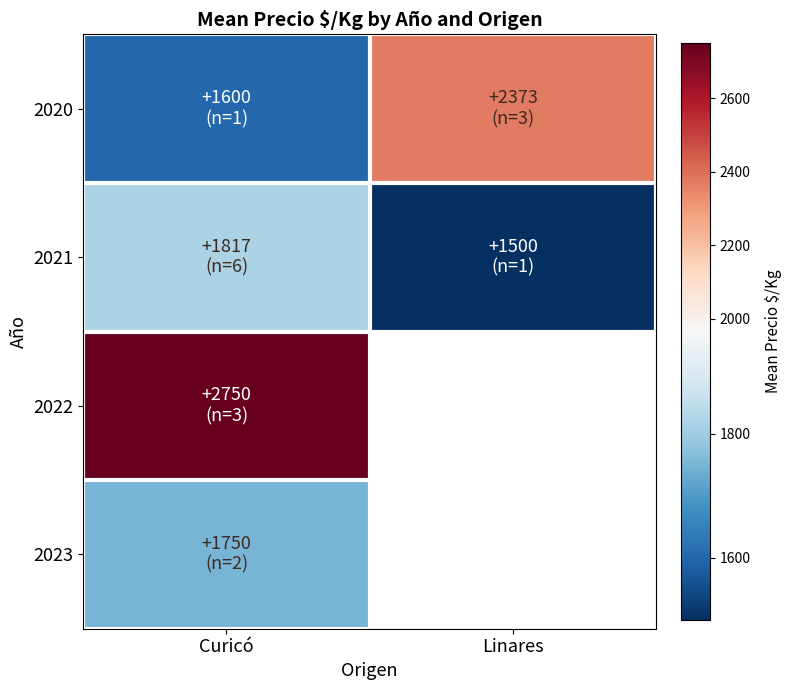

What is the smallest value displayed?

1500.0